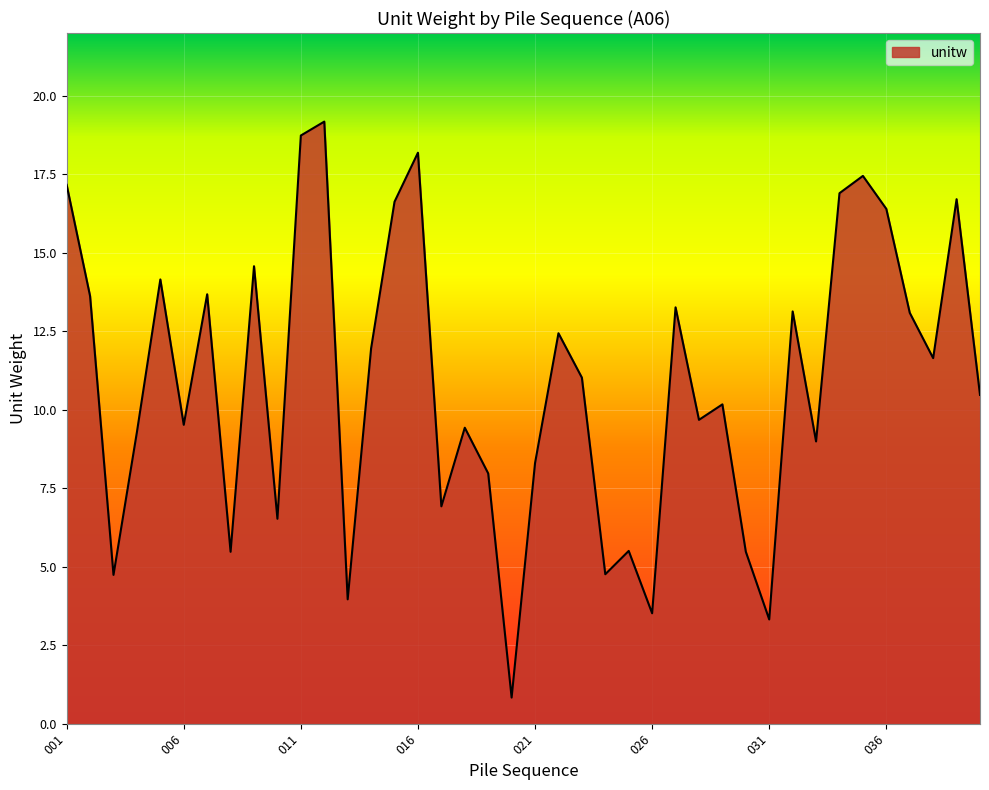

What is the difference between the maximum and minimum values?

18.3